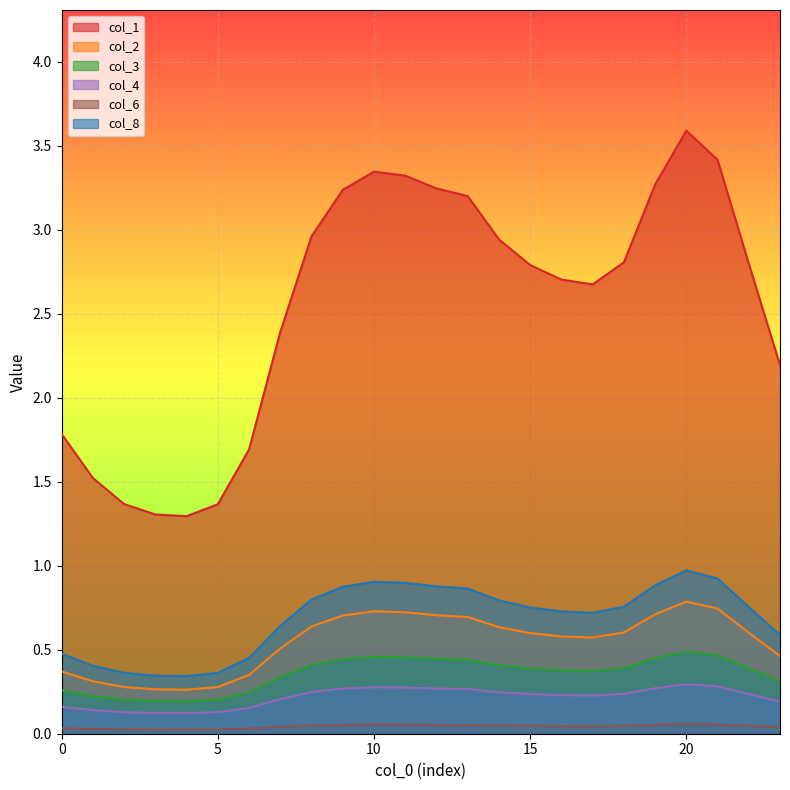

Which series changed the most between 12 and 16?

col_1